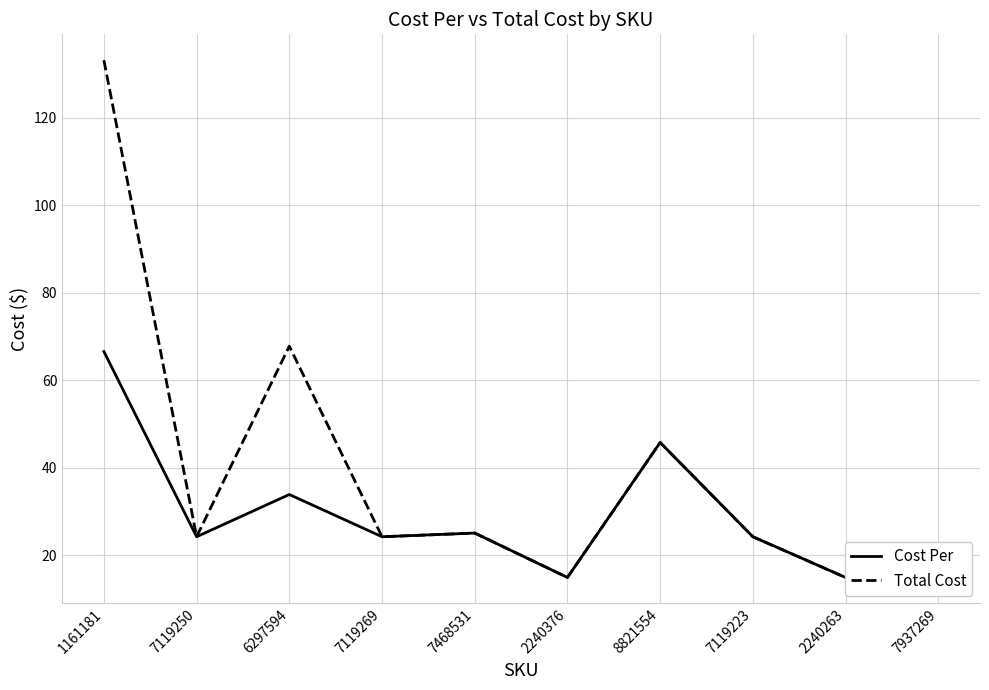

True or false: Cost Per has a value of 24.2 at 7119250.

True